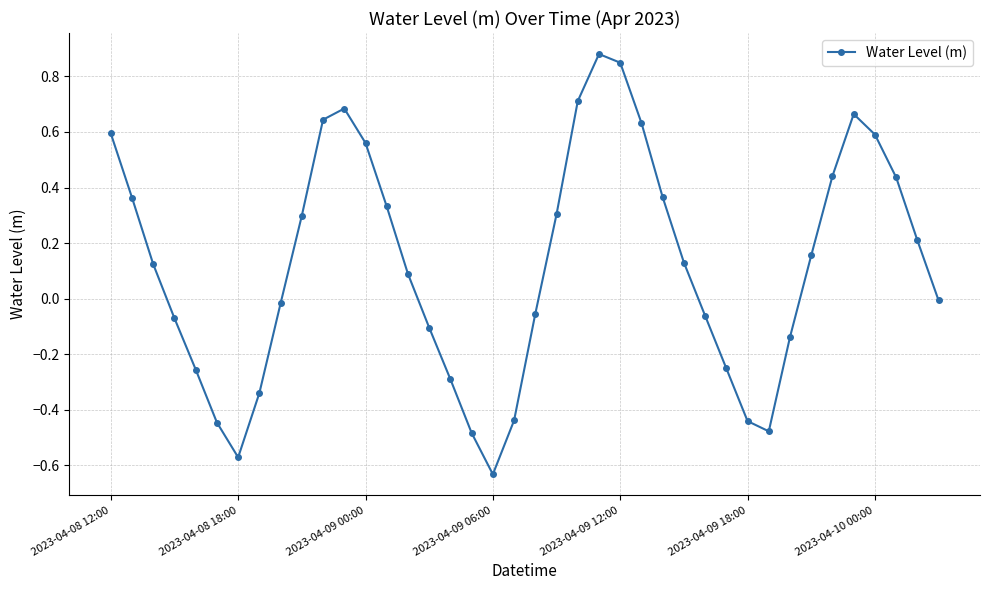

True or false: there are more than 0 points higher than both neighbors.

True